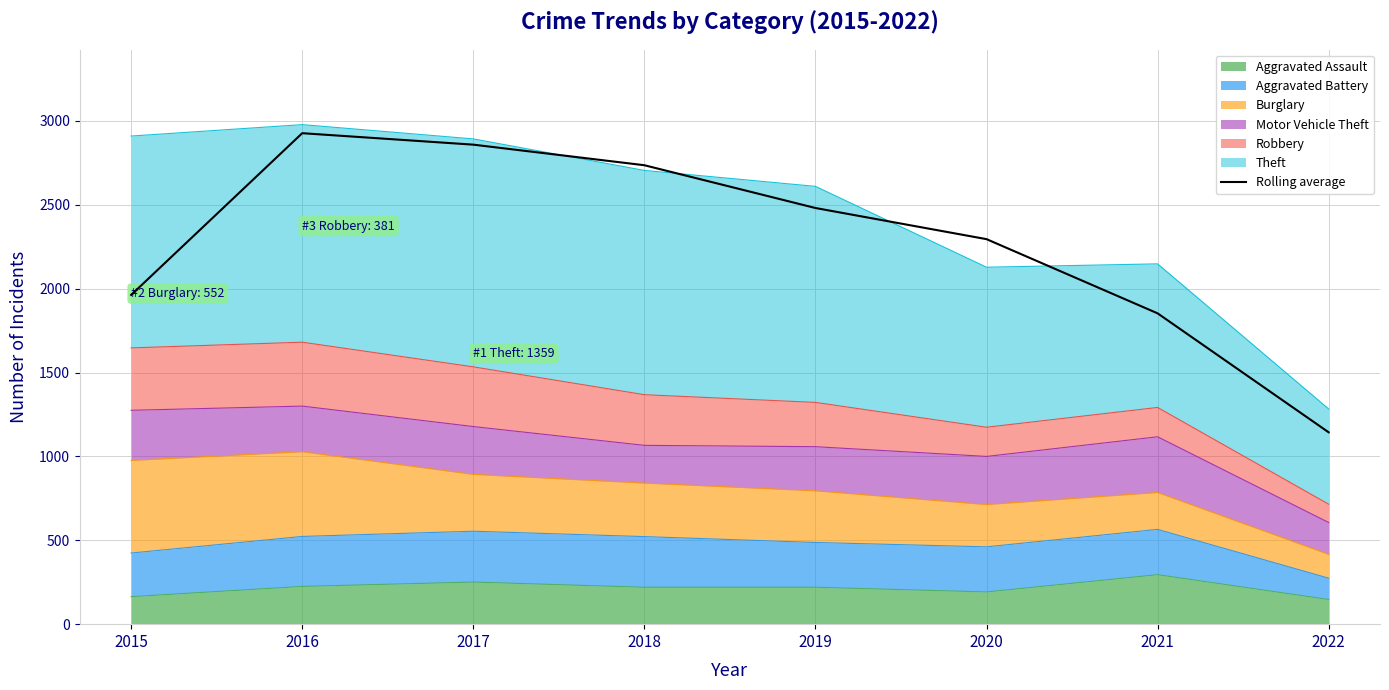

Which label corresponds to the smallest value in the chart?

2022